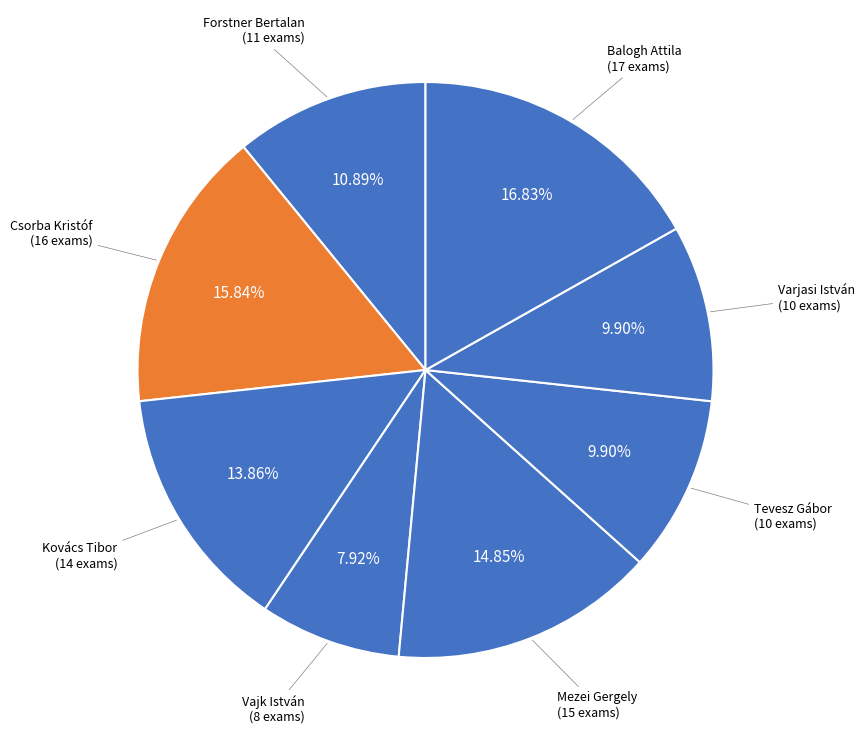

Count the number of slices in the pie.

8